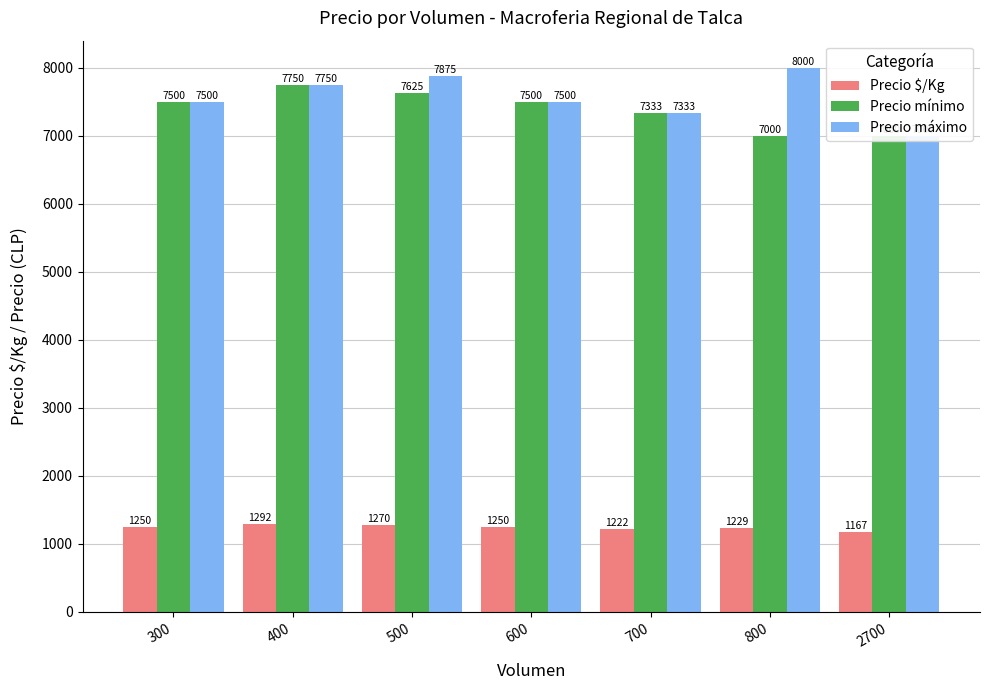

What is the spread (max minus min) of values at 2700?

5833